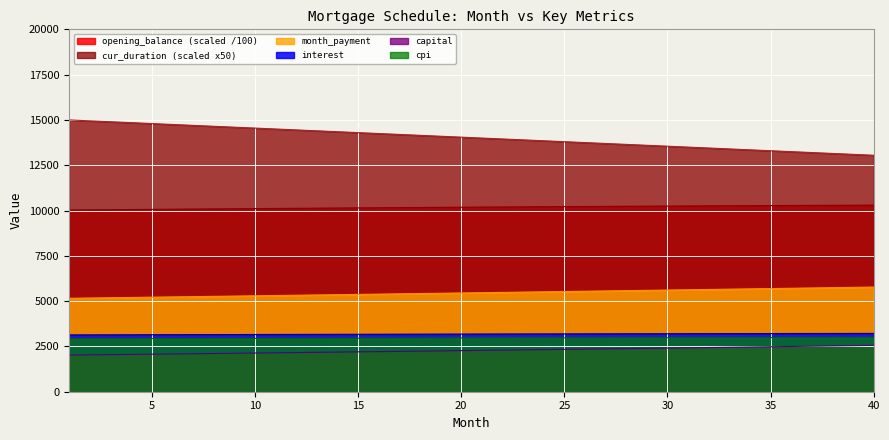

The month_payment series shows 3487.7 at 5. True or false?

False